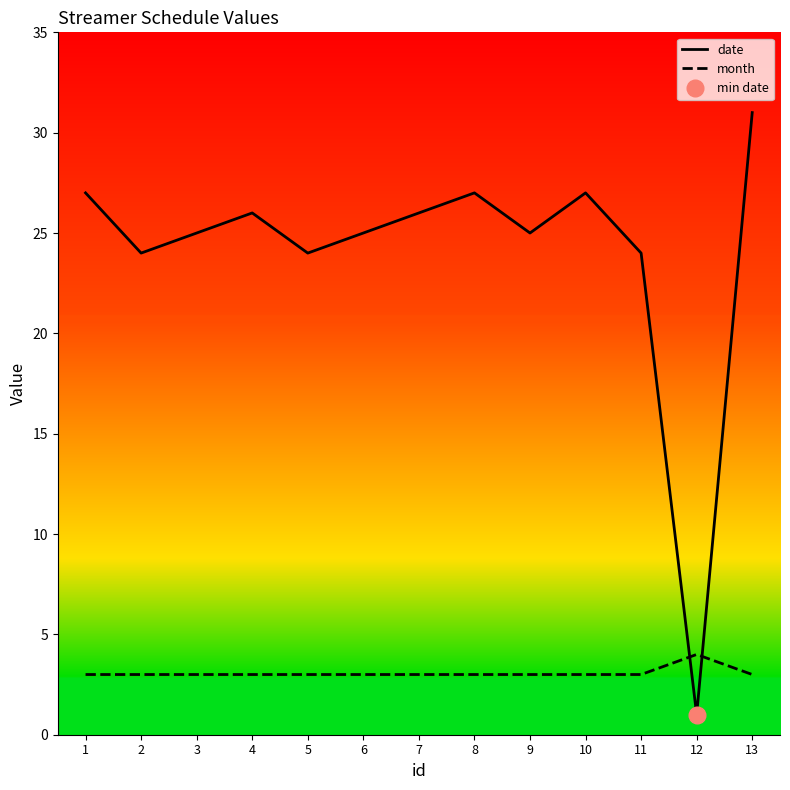

The value of month at 1 is 3. True or false?

True